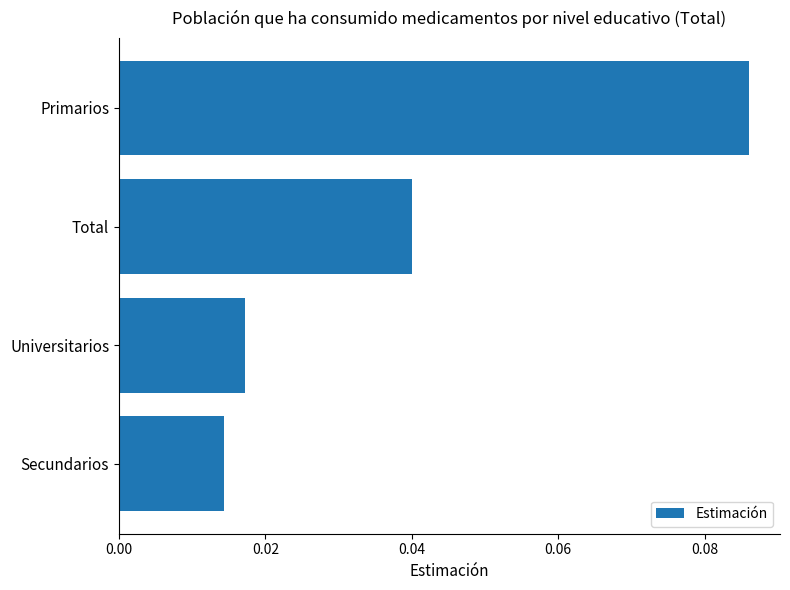

How many data points does each series have?

4